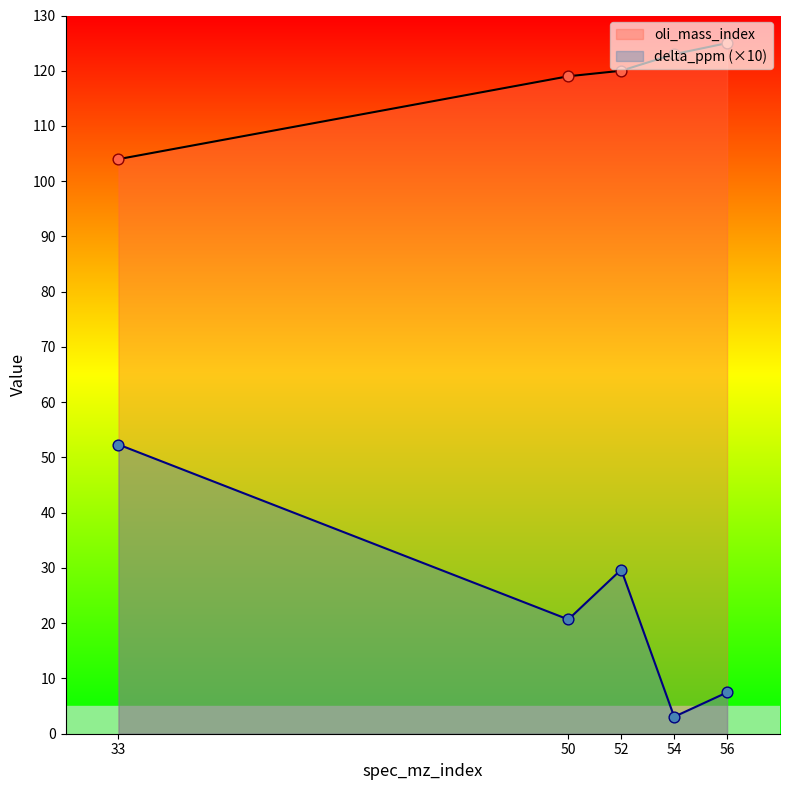

At how many categories does at least one series exceed 47?

5